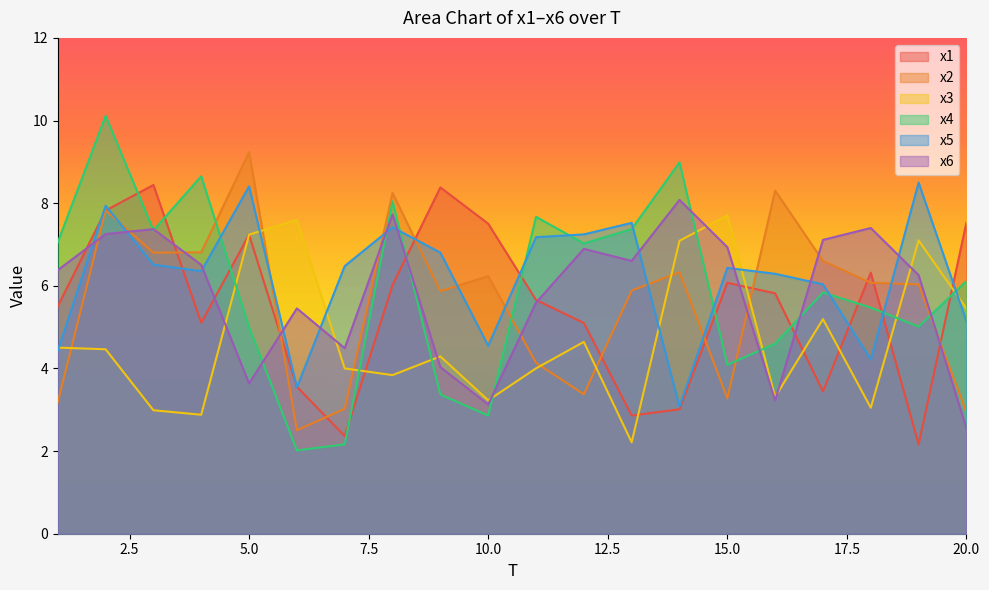

How many lines are shown in the chart?

6